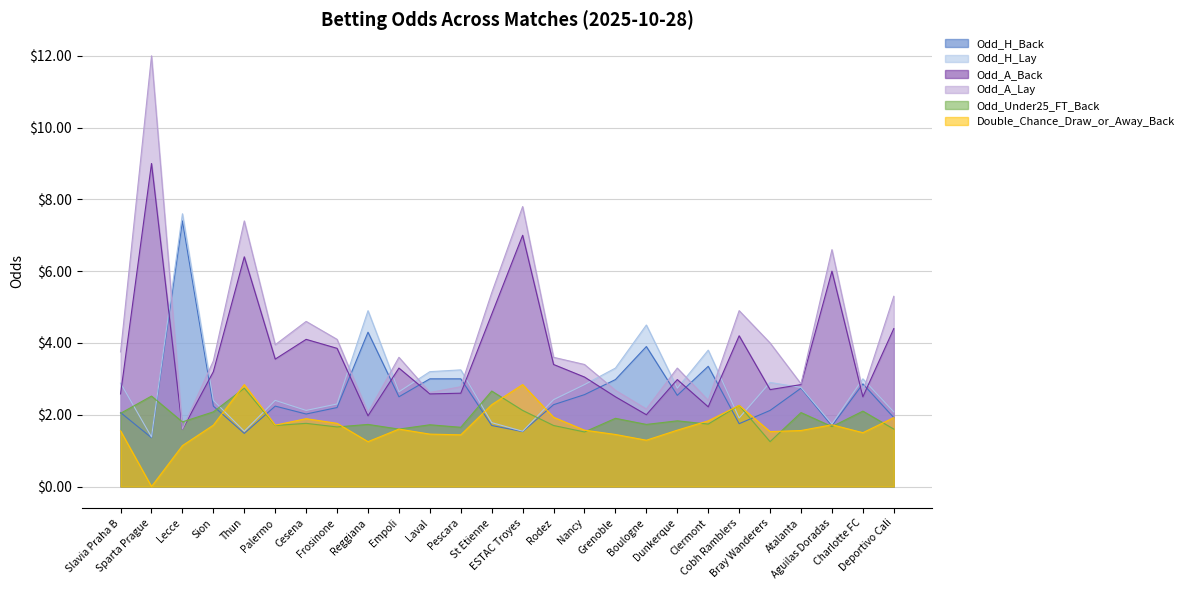

How many data points in Double_Chance_Draw_or_Away_Back are above 1?

25